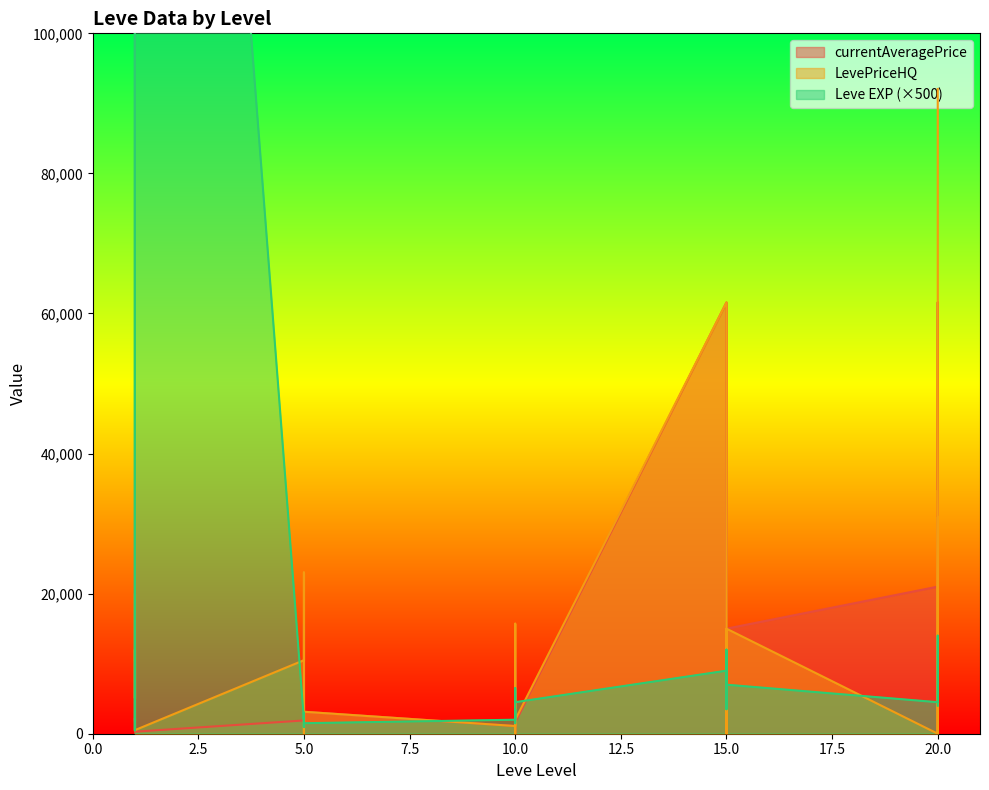

What is the highest value of the currentAveragePrice series?

61582